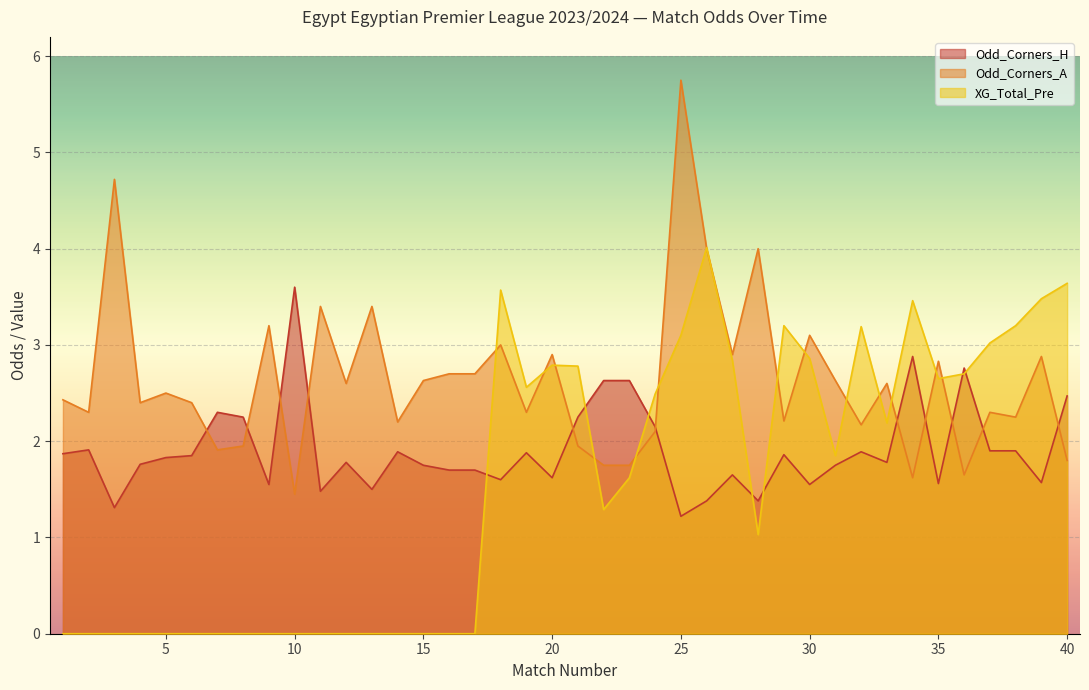

What is the difference between the maximum and second lowest values in the Odd_Corners_H series?

2.3